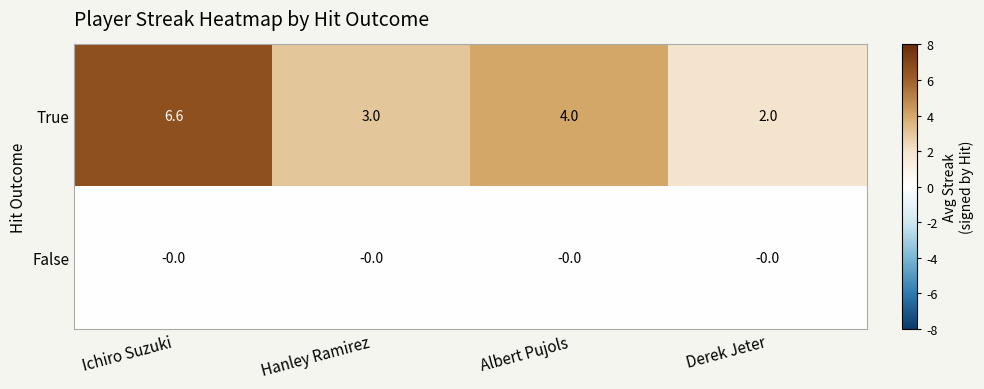

What is the difference between the True values at Ichiro Suzuki and Albert Pujols?

2.6